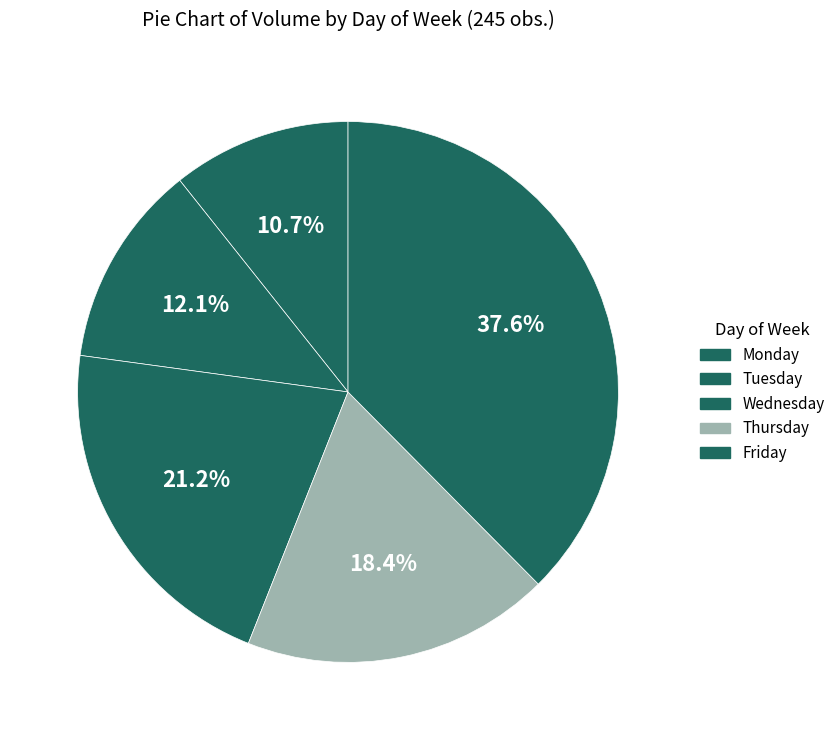

Count the number of slices in the pie.

5